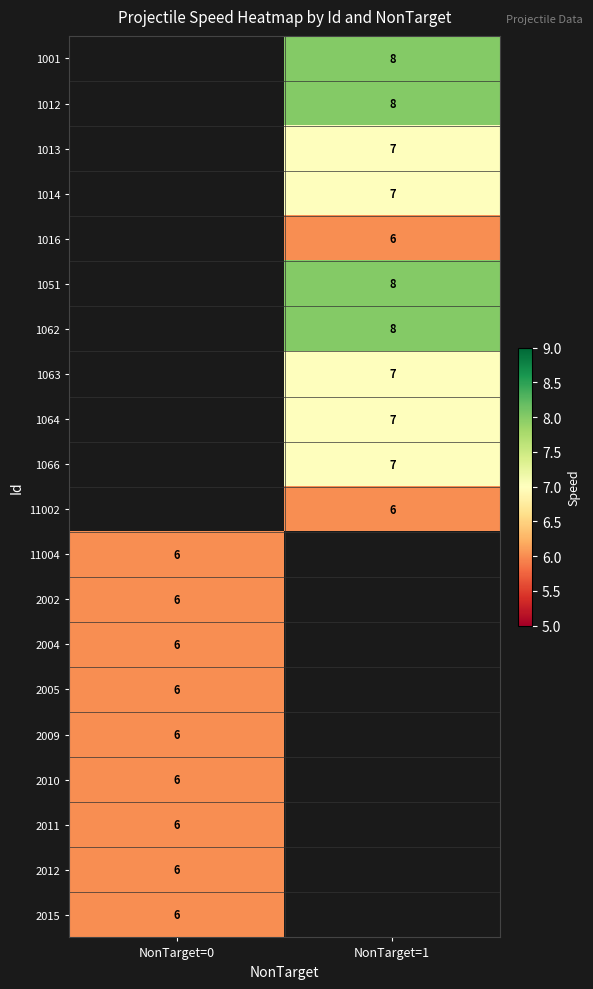

The 2002 series shows 2 at NonTarget=0. True or false?

False